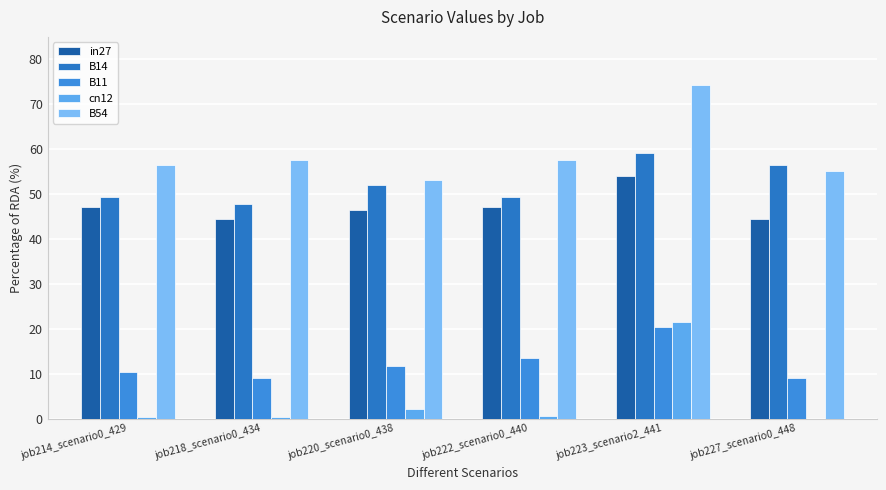

What is the label of the 2nd bar from the left?

job218_scenario0_434